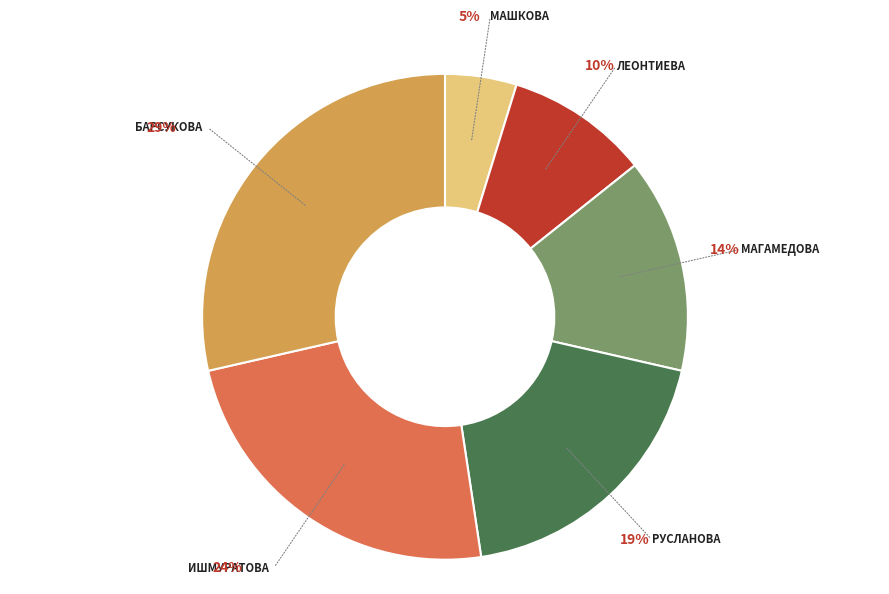

To the nearest percent, what is the average slice percentage?

17%